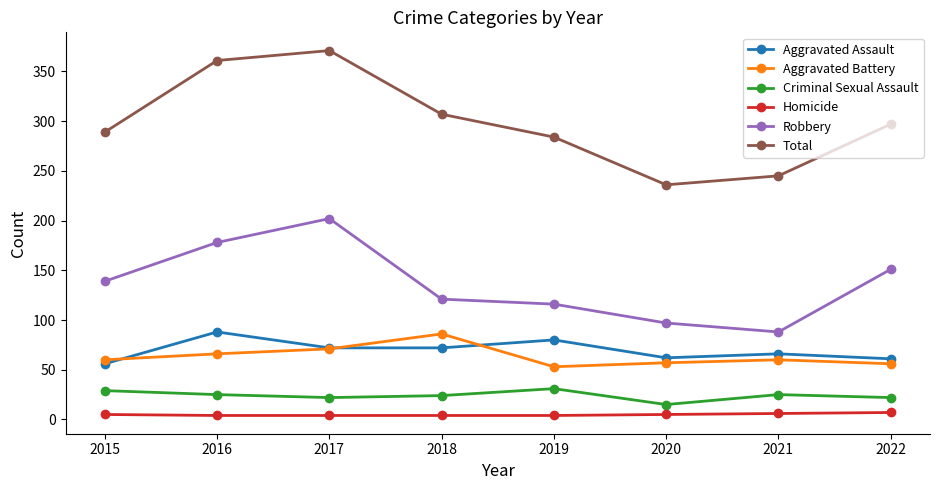

What is the average value of the Total series?

299